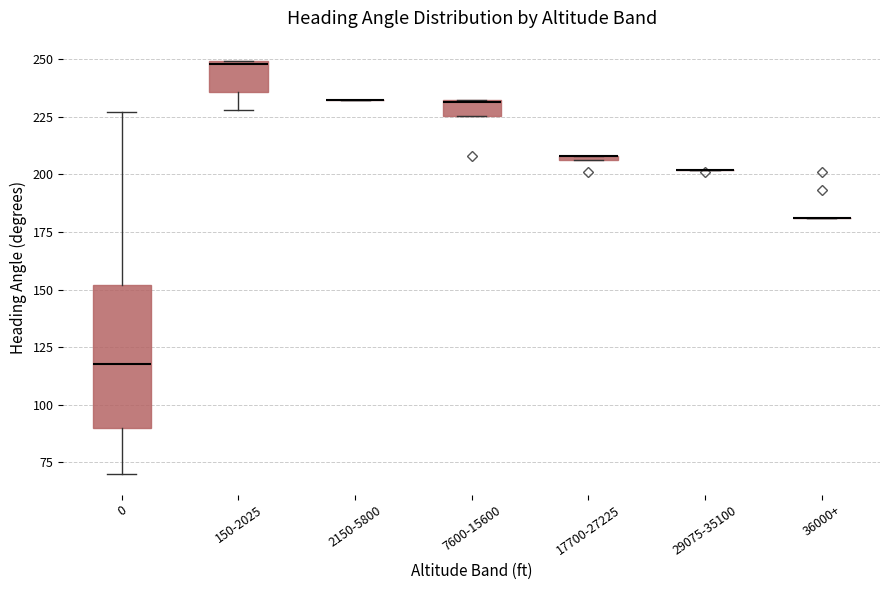

Comparing the boxes themselves (not the whiskers), which one is the tallest?

0